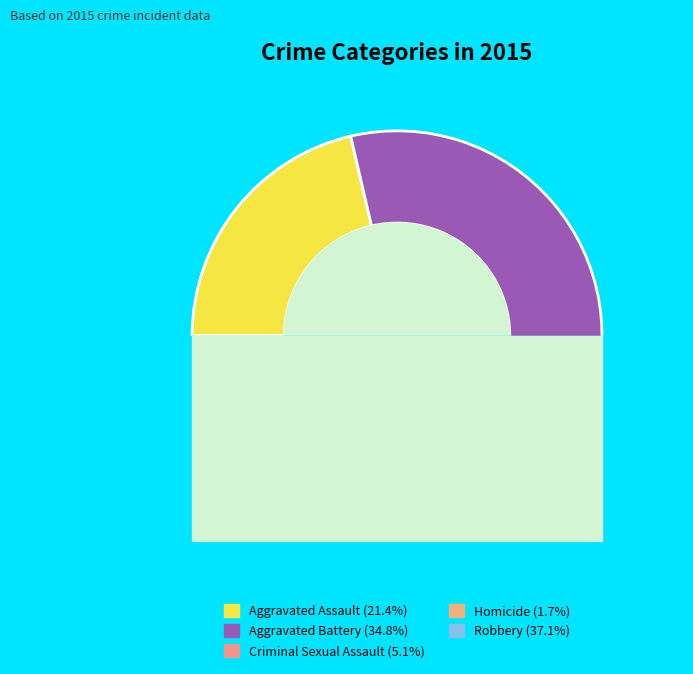

Count the number of slices in the pie.

5